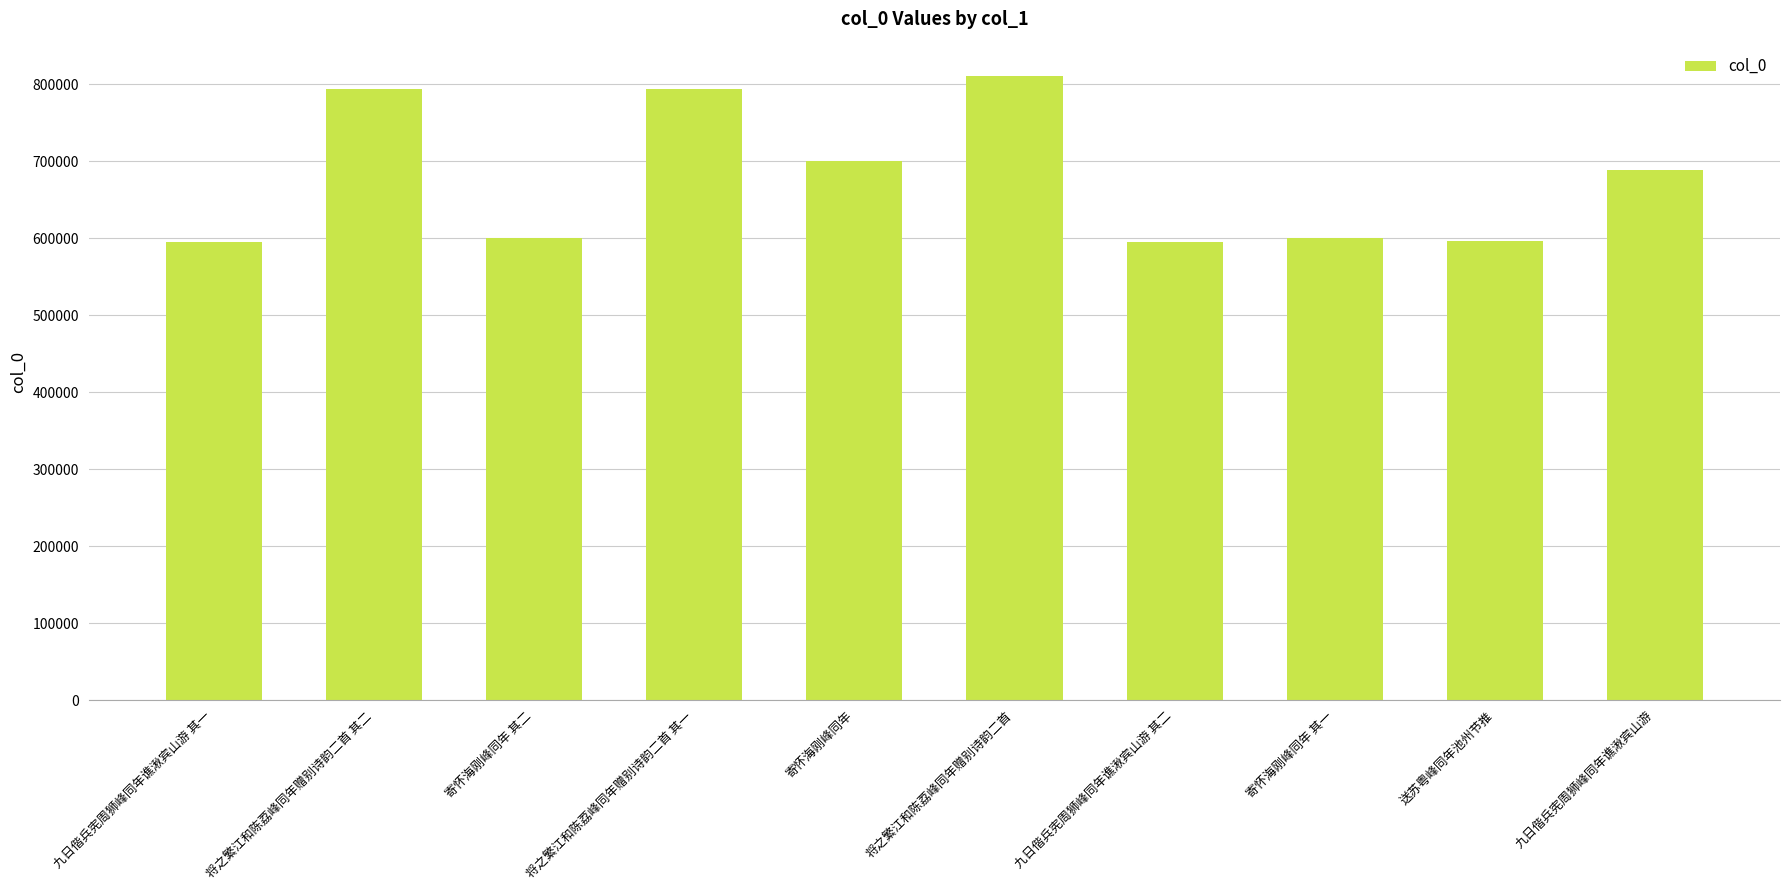

How many data points does each series have?

10